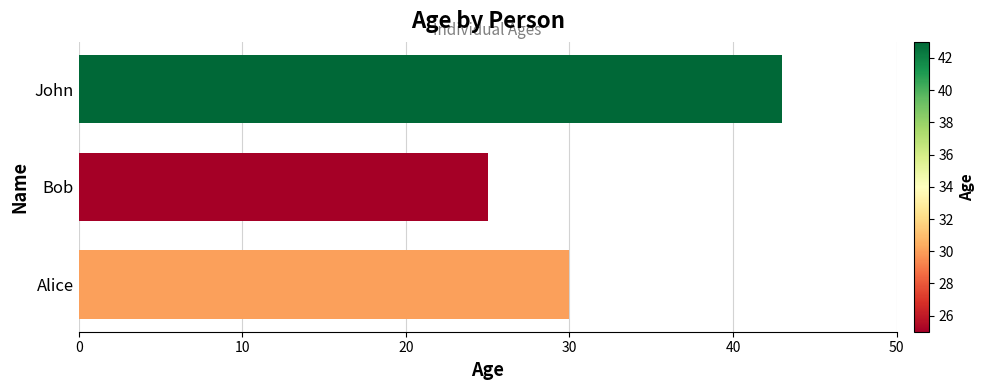

What is the change in value from Alice to Bob?

-5